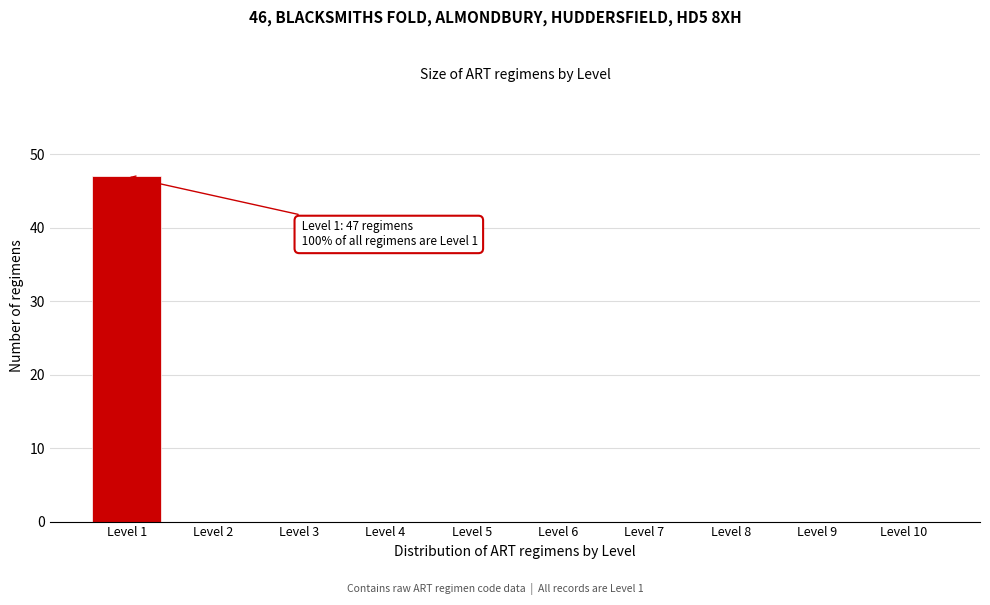

Reading left to right, transcribe all the data shown in this chart.

Level 1=47	Level 2=0	Level 3=0	Level 4=0	Level 5=0	Level 6=0	Level 7=0	Level 8=0	Level 9=0	Level 10=0